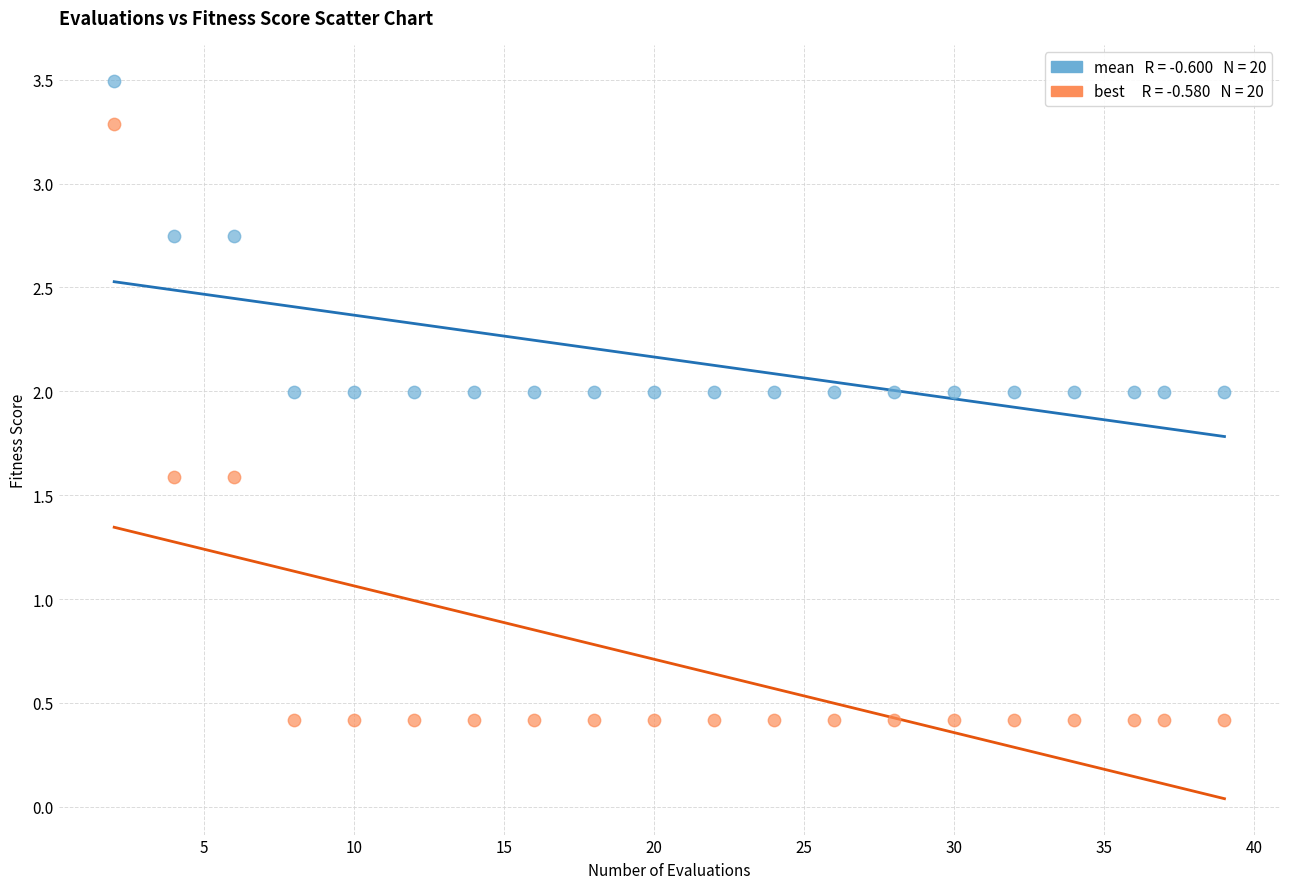

Across all data points, what is the range of X values (max minus min)?

37.0